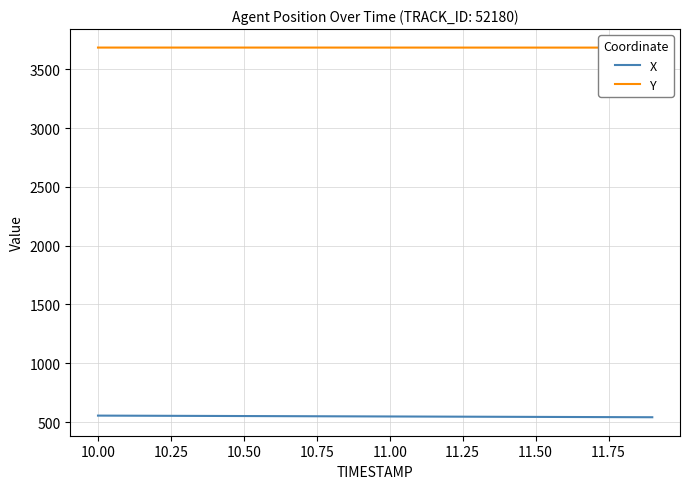

What is the highest value of the X series?

554.9